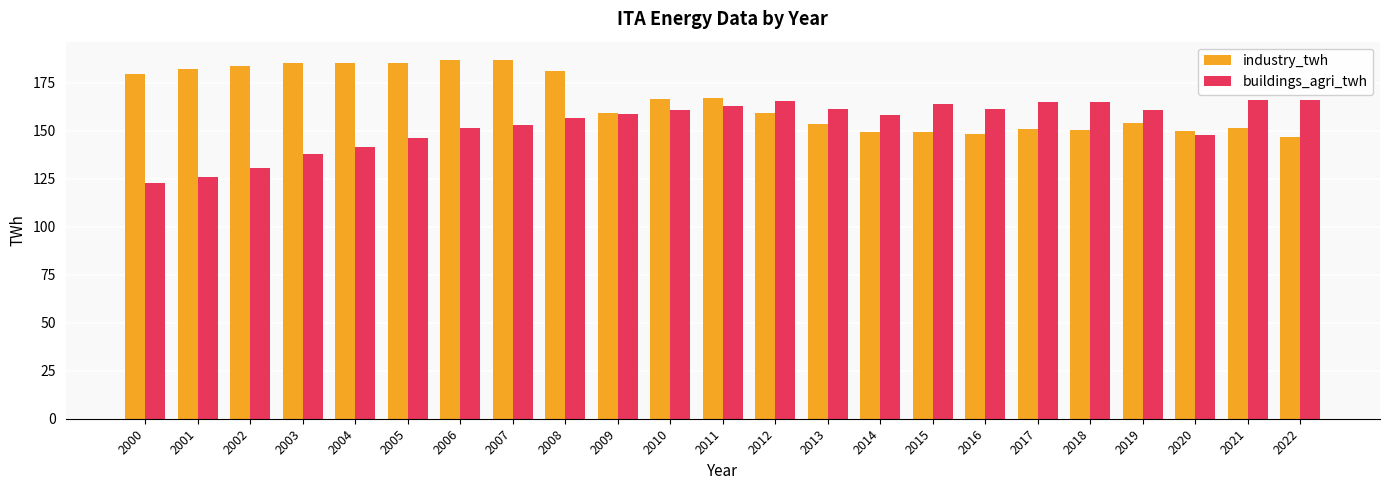

Rank the series by their maximum value, from lowest to highest.

buildings_agri_twh, industry_twh